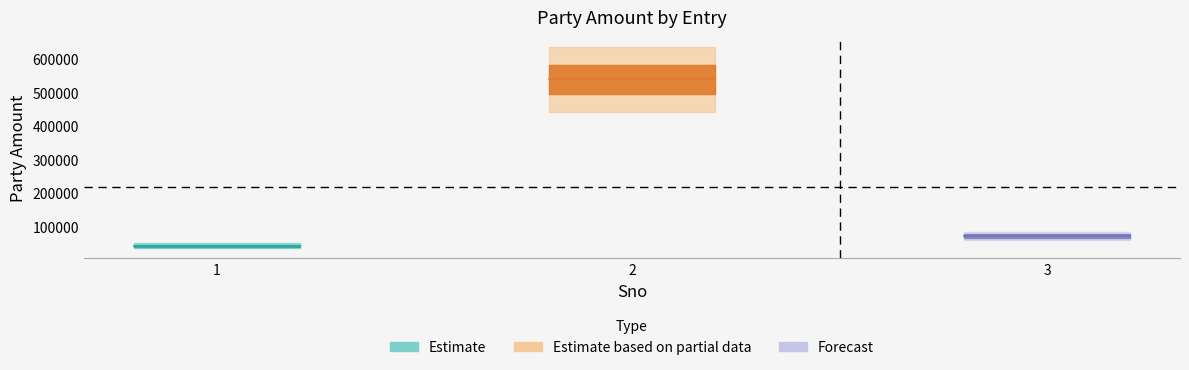

At which category does the chart reach its minimum across all series?

1